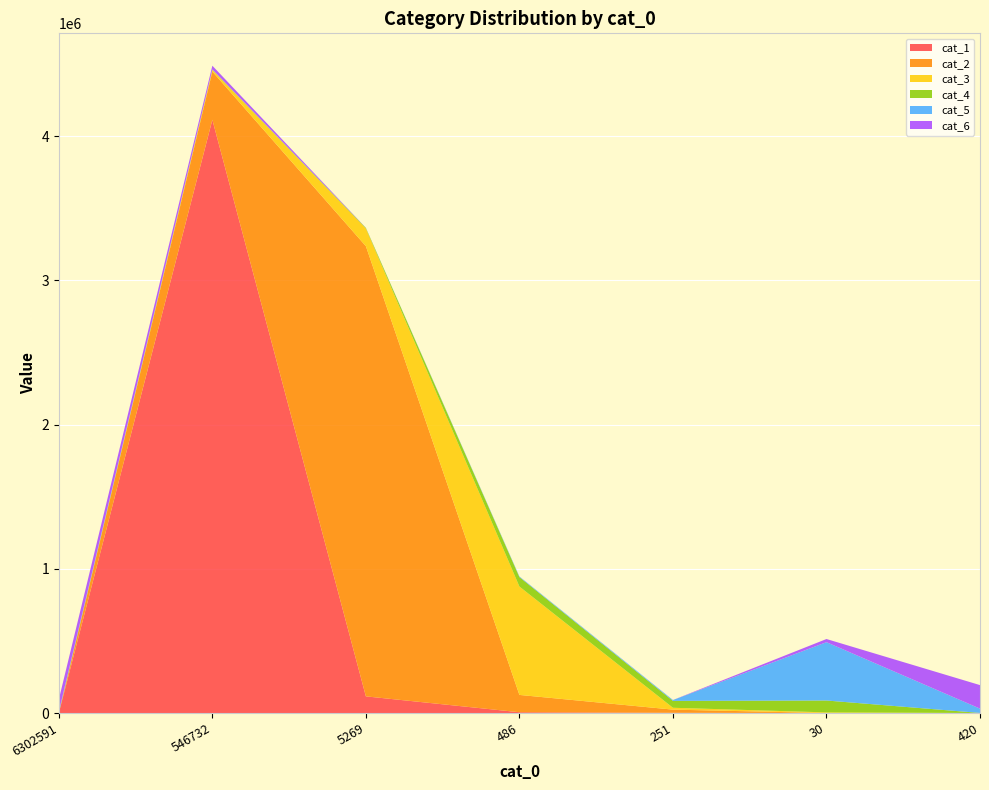

Reading right to left, transcribe all the data shown in this chart.

cat_1: 420=5	30=4	251=1741	486=5552	5269=115562	546732=4113129	6302591=0
cat_2: 420=20	30=21	251=21838	486=119958	5269=3121204	546732=334348	6302591=0
cat_3: 420=40	30=4320	251=12881	486=751537	5269=122383	546732=11227	6302591=1
cat_4: 420=555	30=82483	251=47624	486=65405	5269=4065	546732=2064	6302591=3538
cat_5: 420=29867	30=404371	251=5795	486=4015	5269=442	546732=1386	6302591=6646
cat_6: 420=163143	30=21942	251=357	486=254	5269=580	546732=25811	6302591=83707